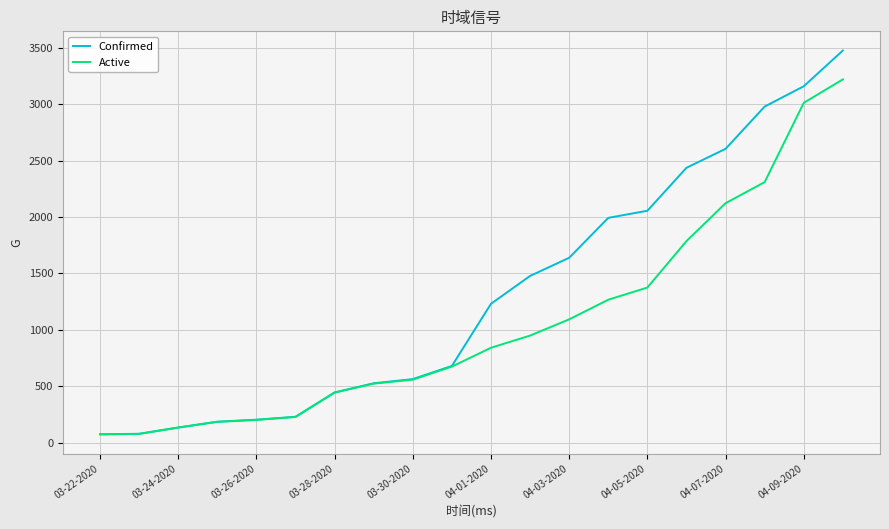

Which series has the largest total across all categories?

Confirmed